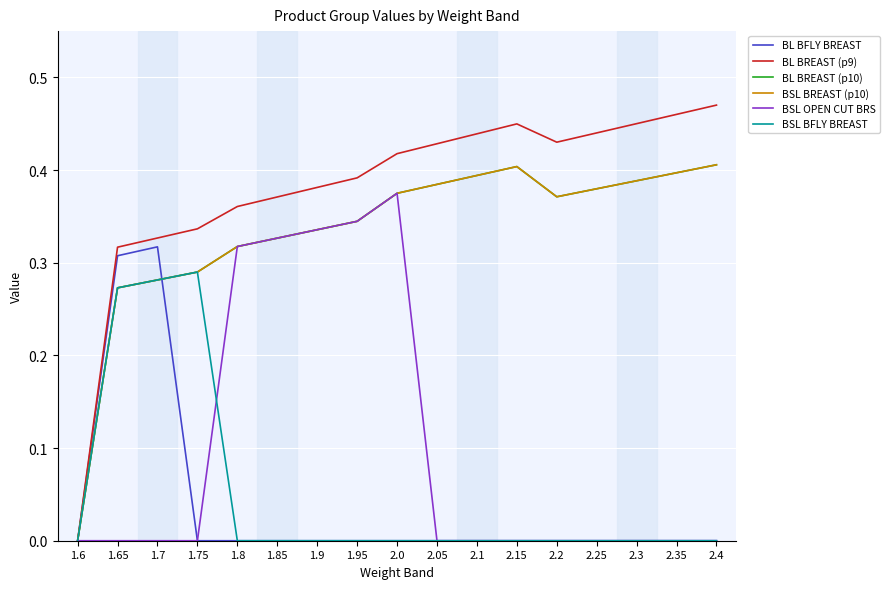

Does the chart display data point markers on the line(s)?

No